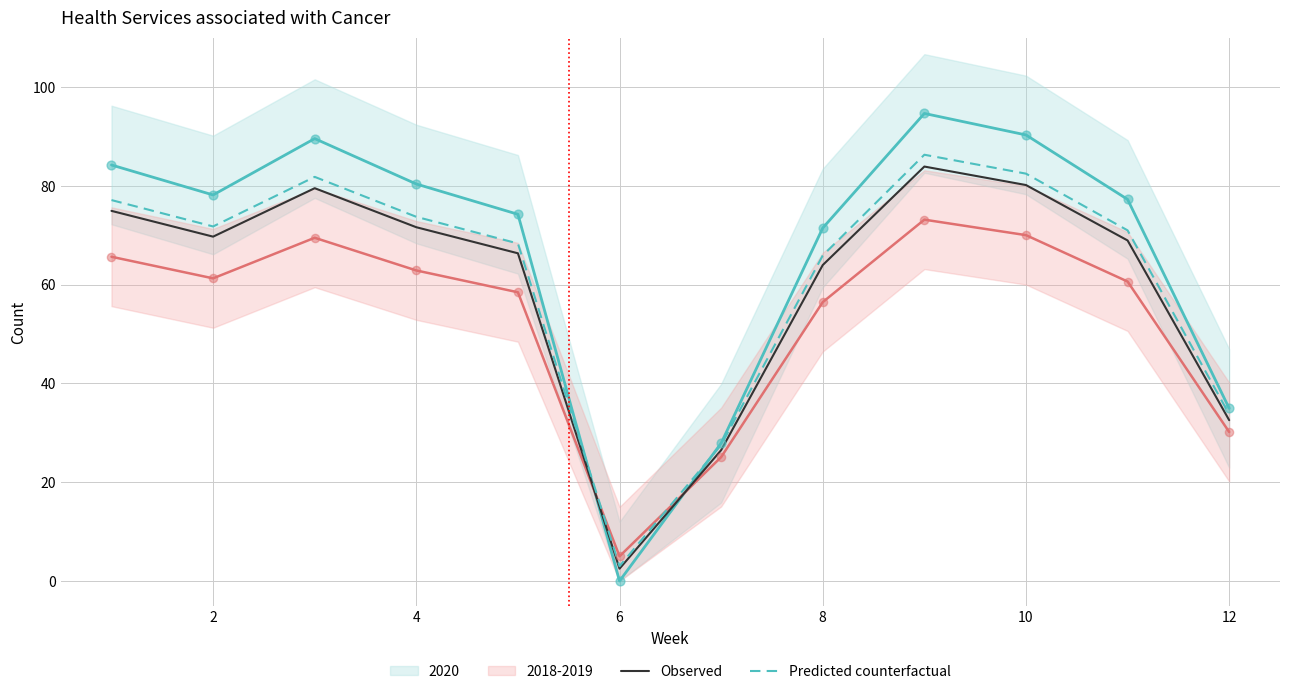

At how many categories does at least one series exceed 59?

9